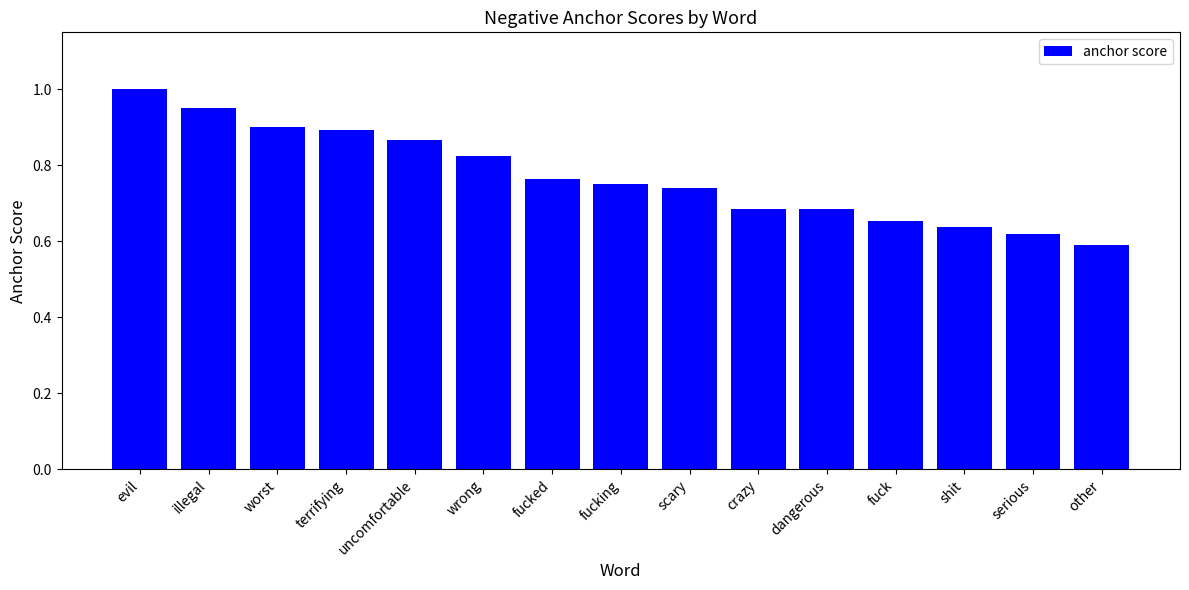

What is the label of the 2nd bar from the right?

serious